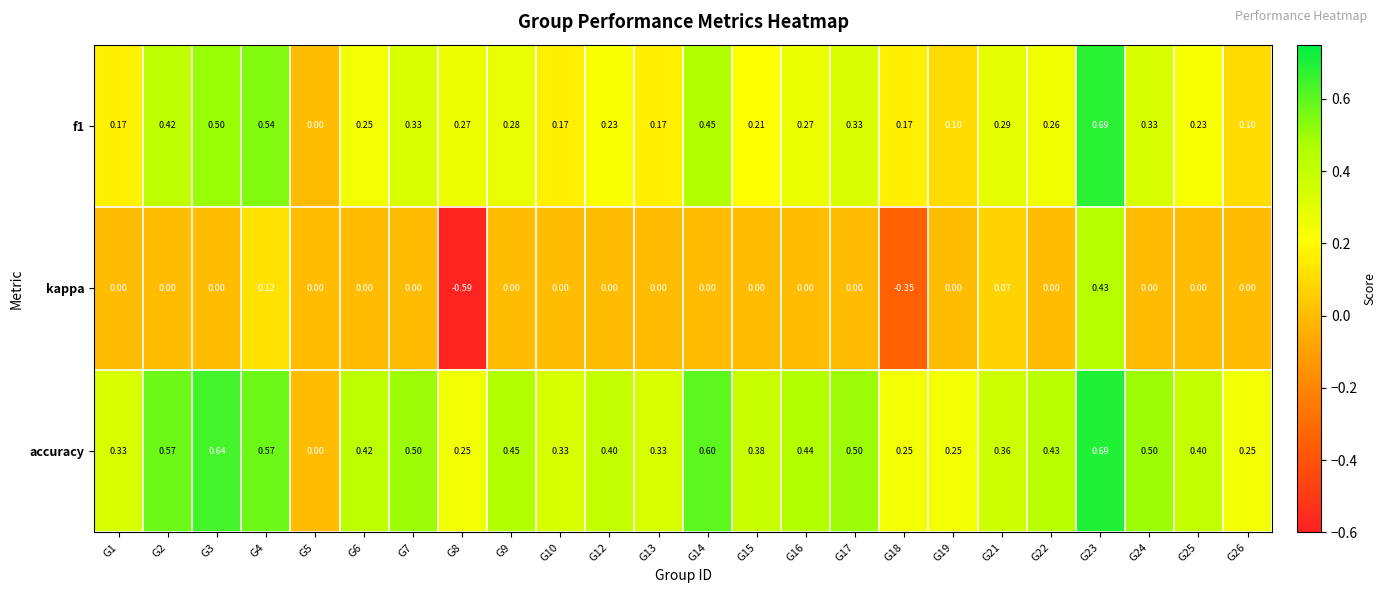

Which label corresponds to the largest value in the chart?

G23